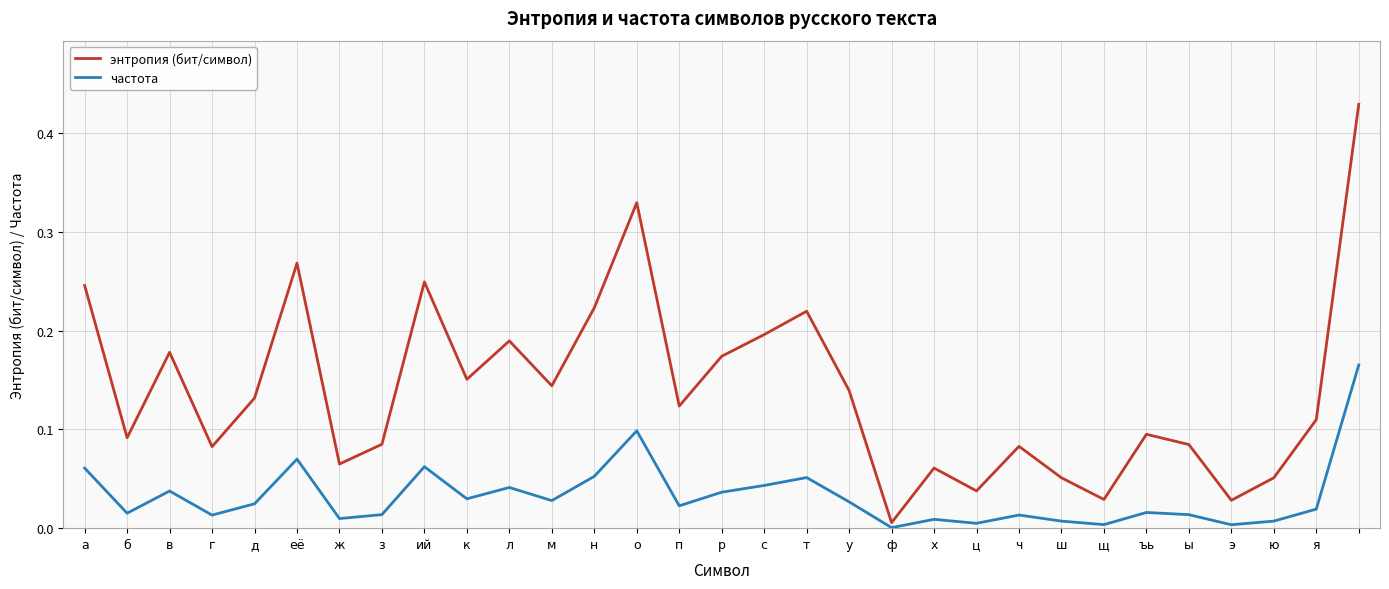

At how many categories does at least one series exceed 0?

31